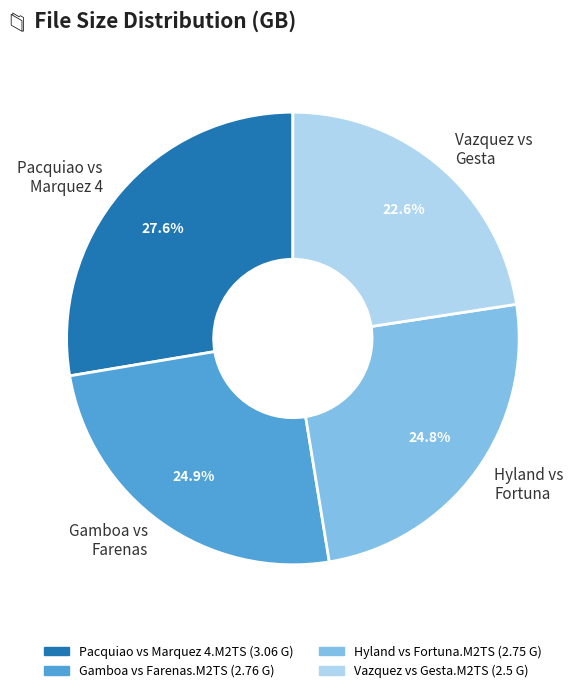

Which category has the biggest portion of the pie?

Pacquiao vs Marquez 4.M2TS